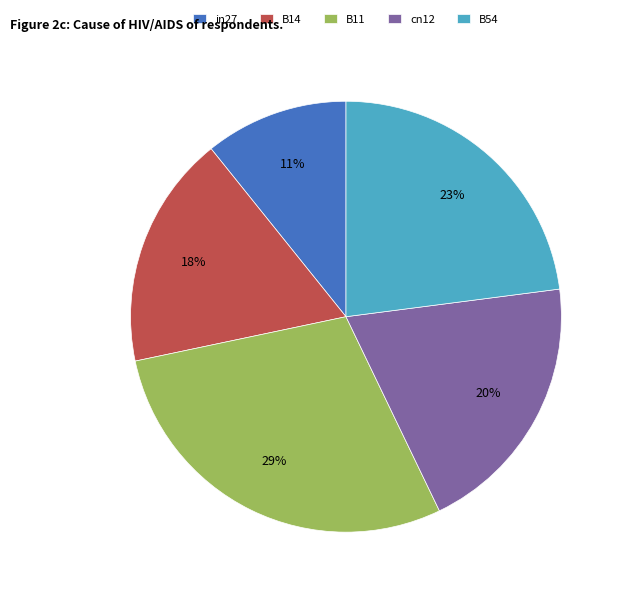

To the nearest percent, what is the difference between the largest and smallest slice percentages?

18%